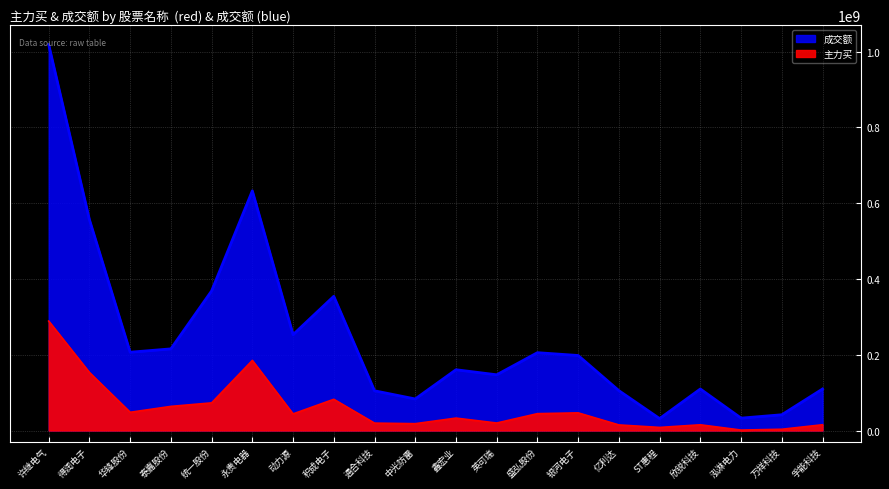

Which series changed the most between 泓淋电力 and 孚能科技?

成交额